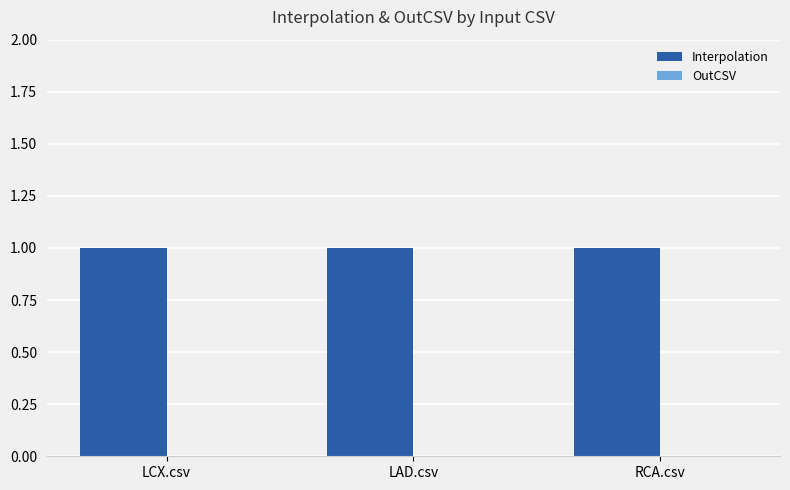

How many groups of bars are there?

3